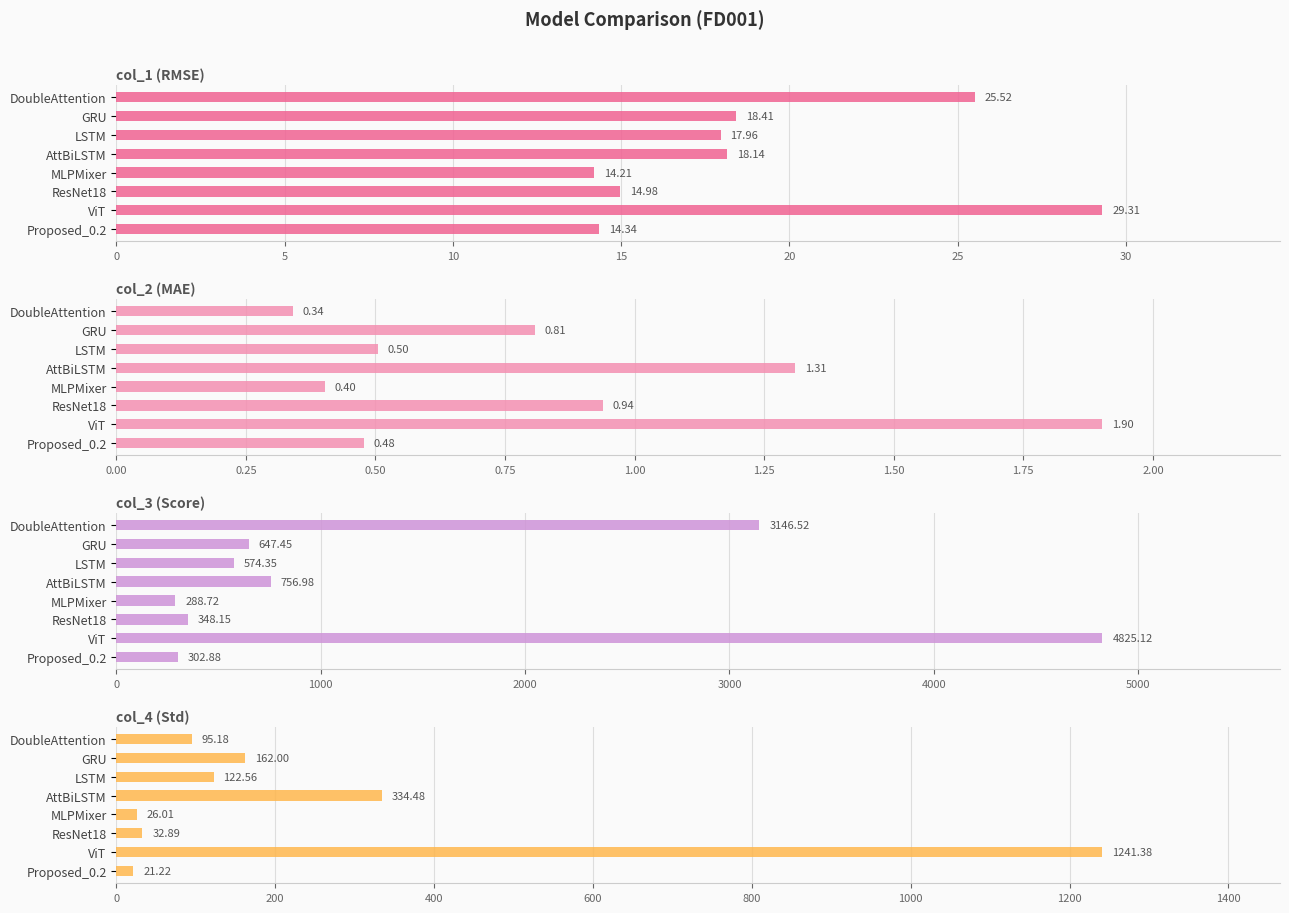

How many groups of bars are there?

8